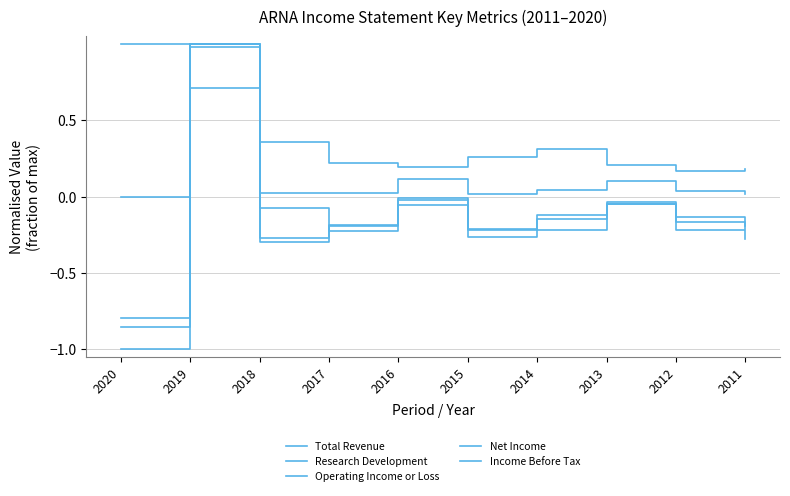

What is the sum of all Research Development values?

3.6